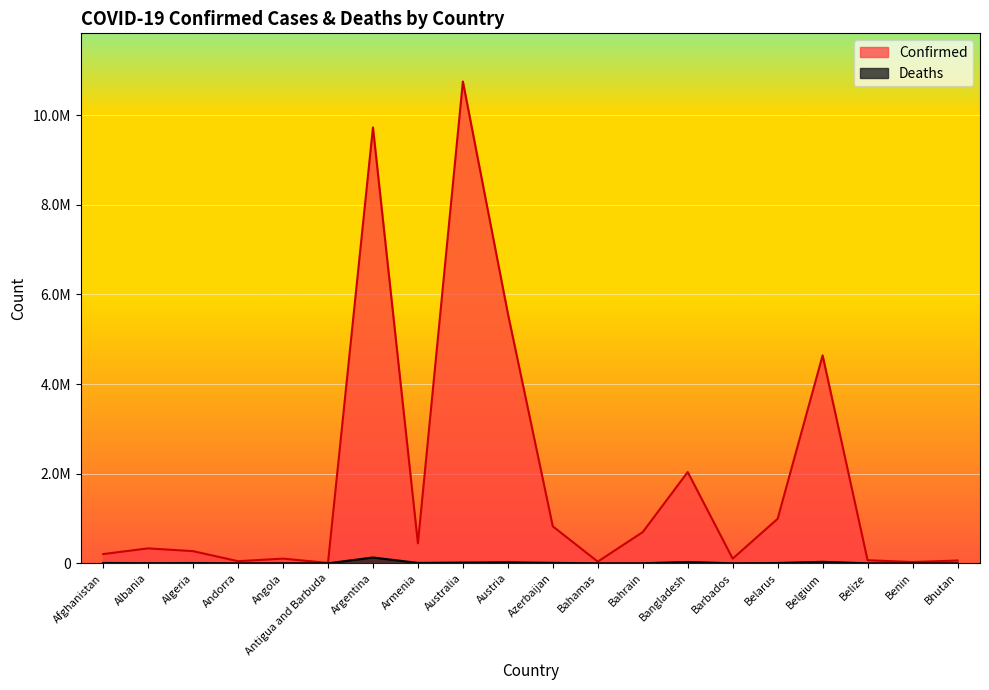

What position from the right is Afghanistan?

20